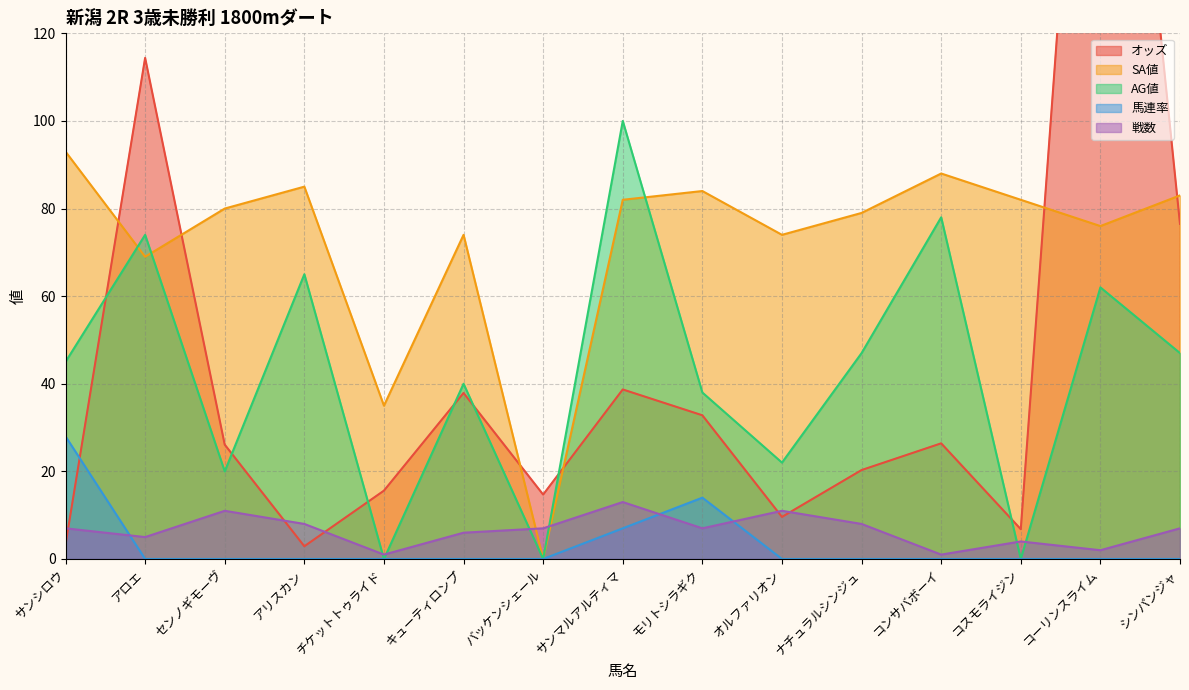

At which category is the sum across all series the highest?

コーリンスライム